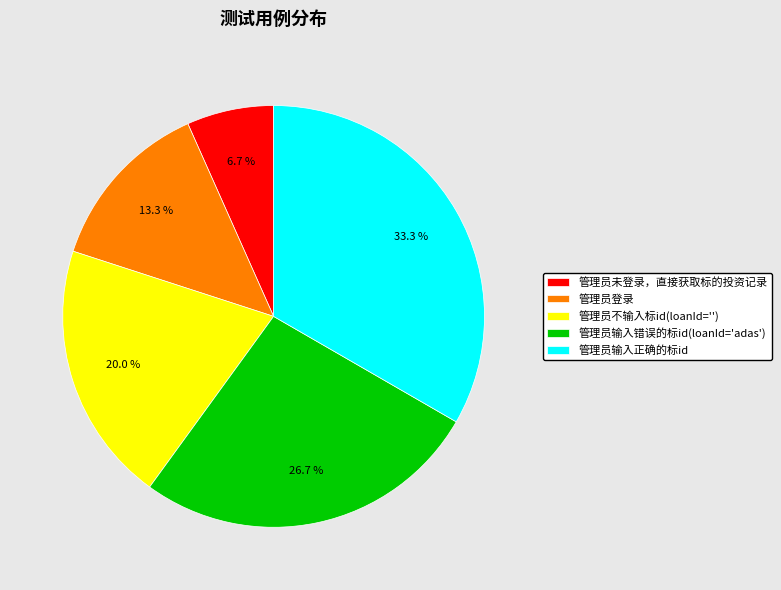

To the nearest percent, what is the average slice percentage?

20%